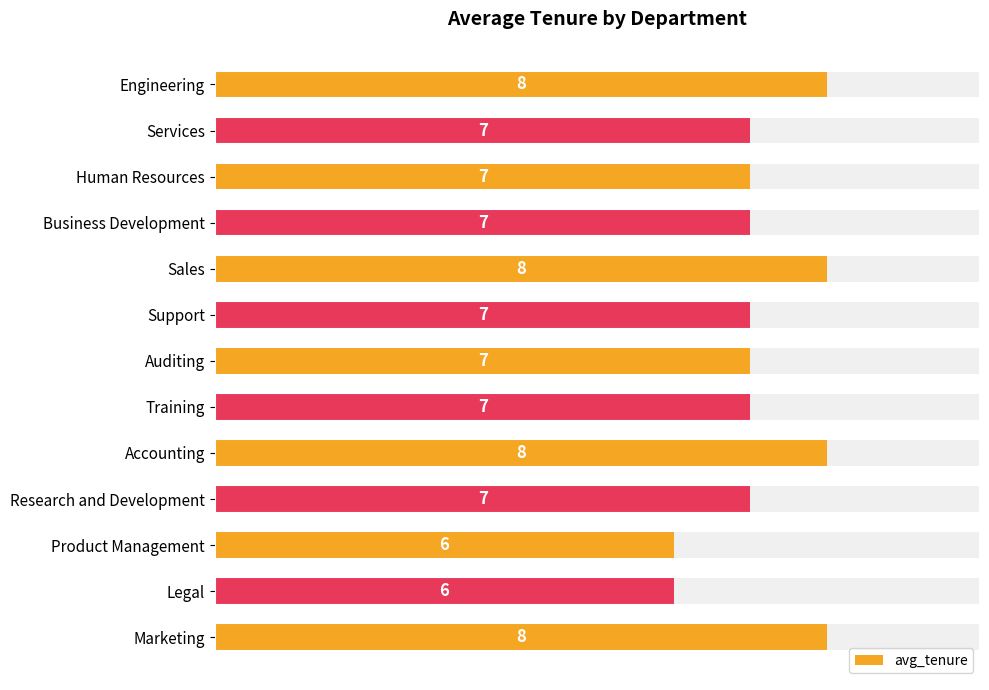

What is the smallest value displayed?

6